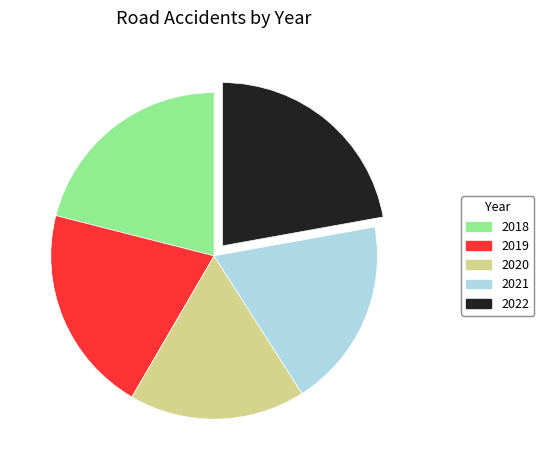

Between 2020 and 2018, which is larger?

2018